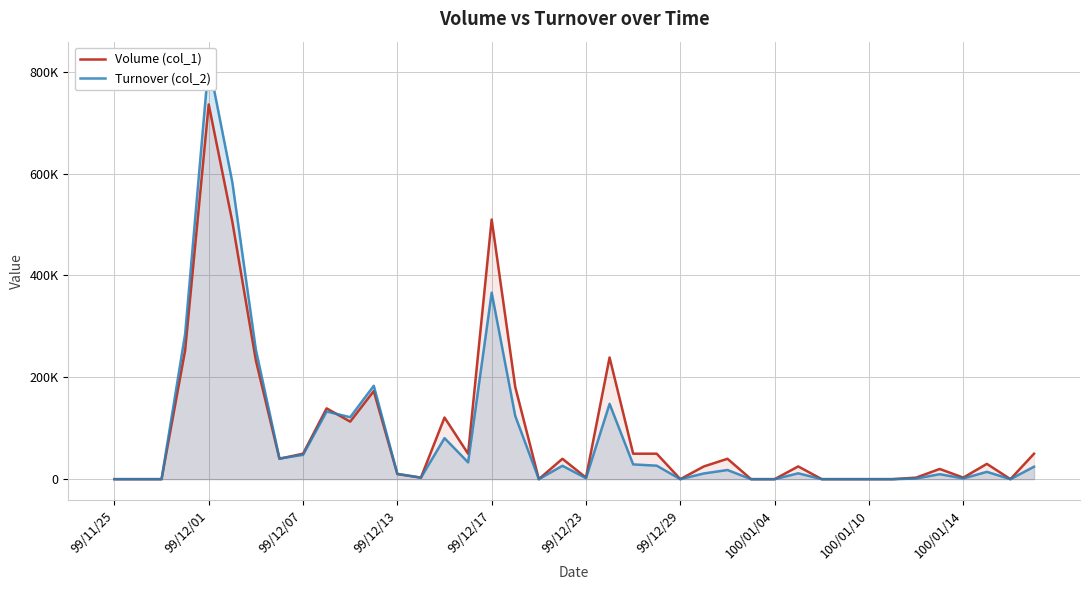

At which label is Turnover (col_2) closest to 409170?

99/12/17